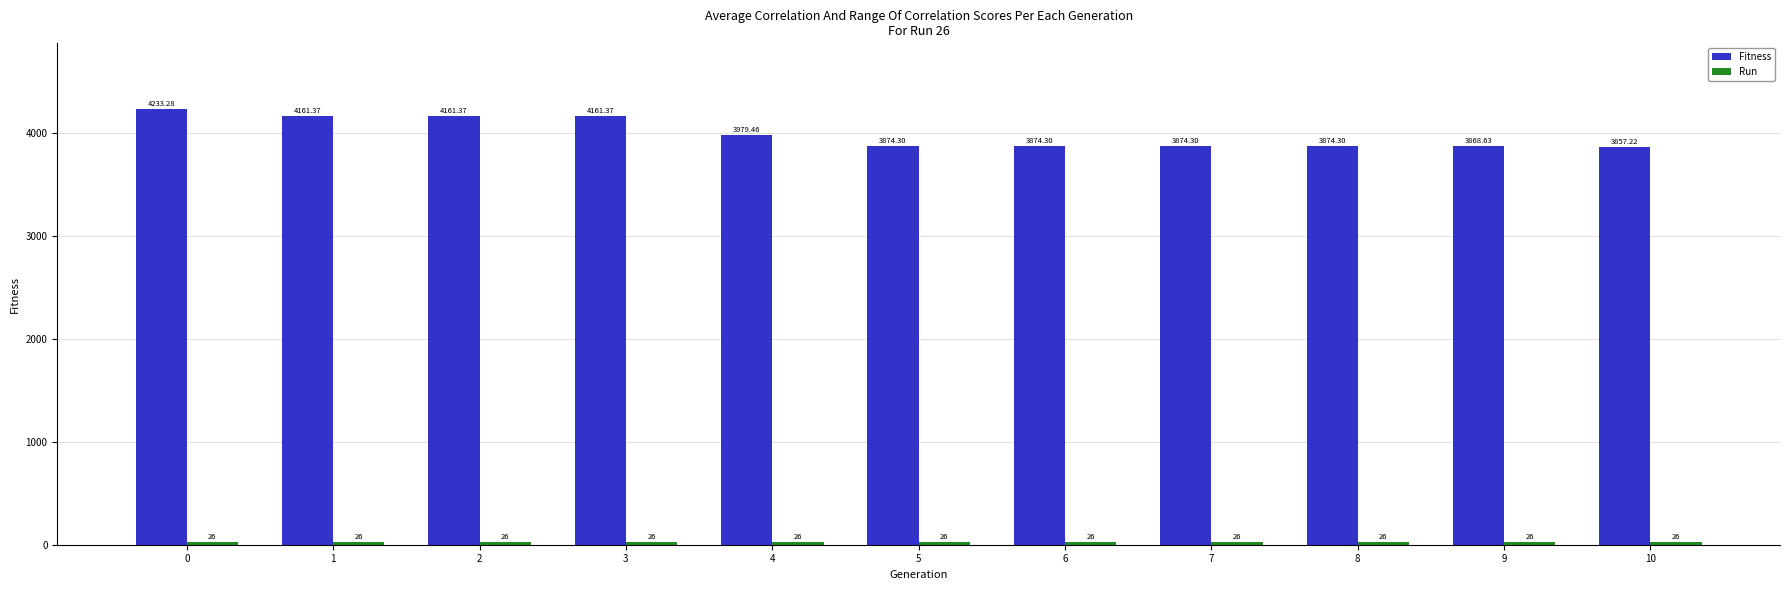

What is the sum of the Fitness values at 9 and 4?

7848.1